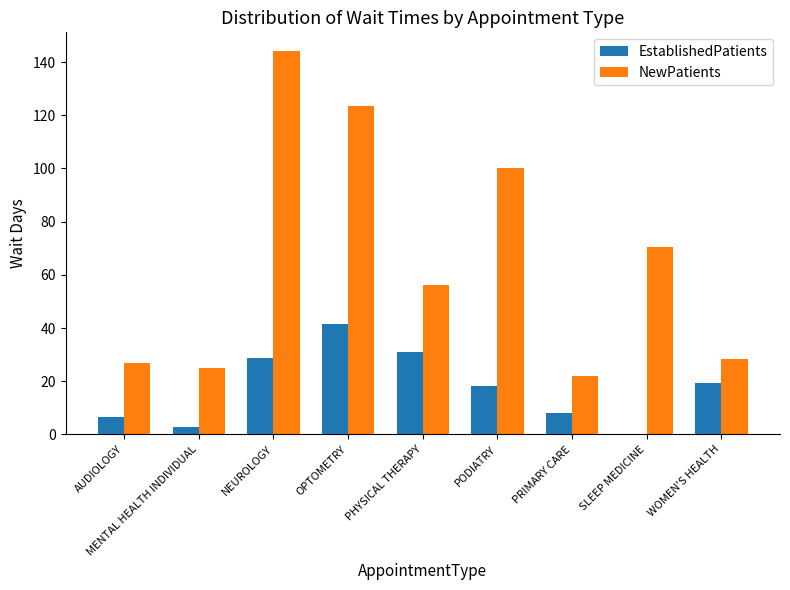

Is it true that NewPatients equals 100.0 at PODIATRY?

True